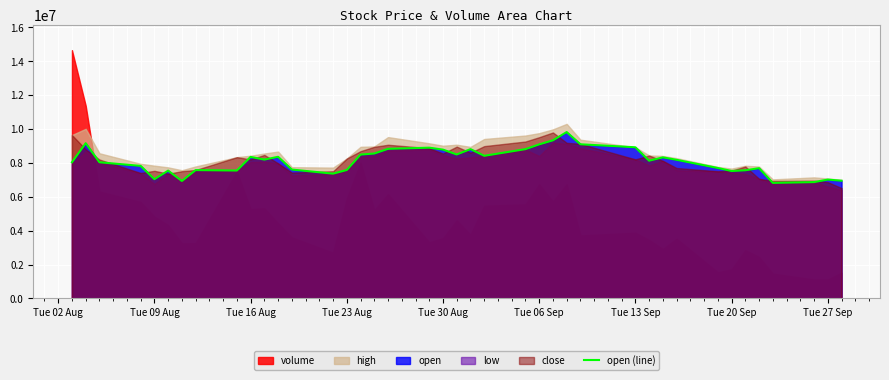

What is the minimum value for open (line)?

6821514.9